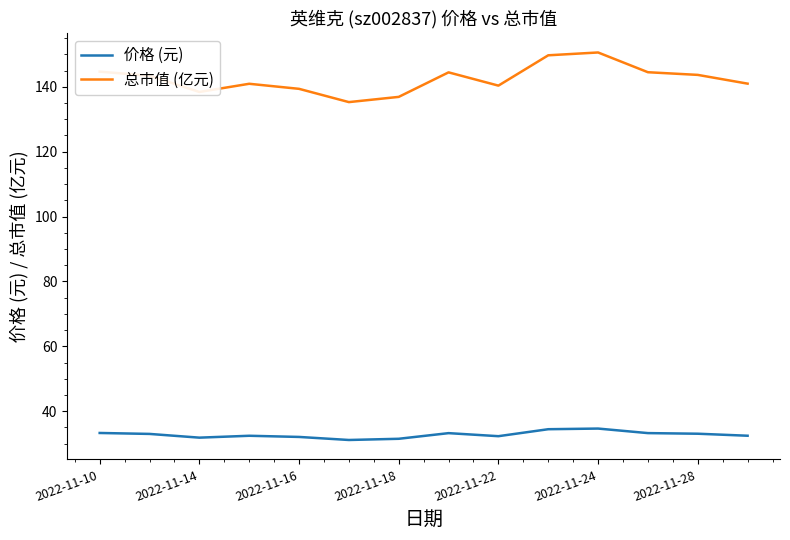

Rank the series by their average value, from lowest to highest.

价格 (元), 总市值 (亿元)